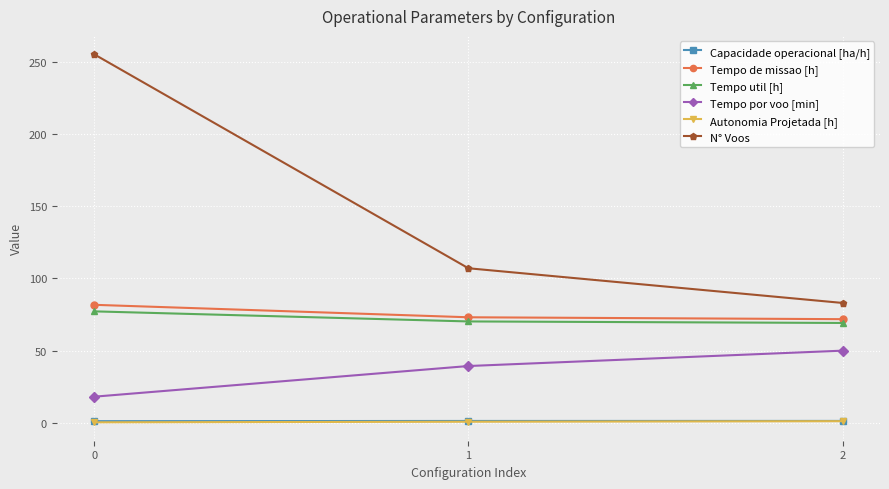

Which category has the highest value in the Tempo por voo [min] series?

2